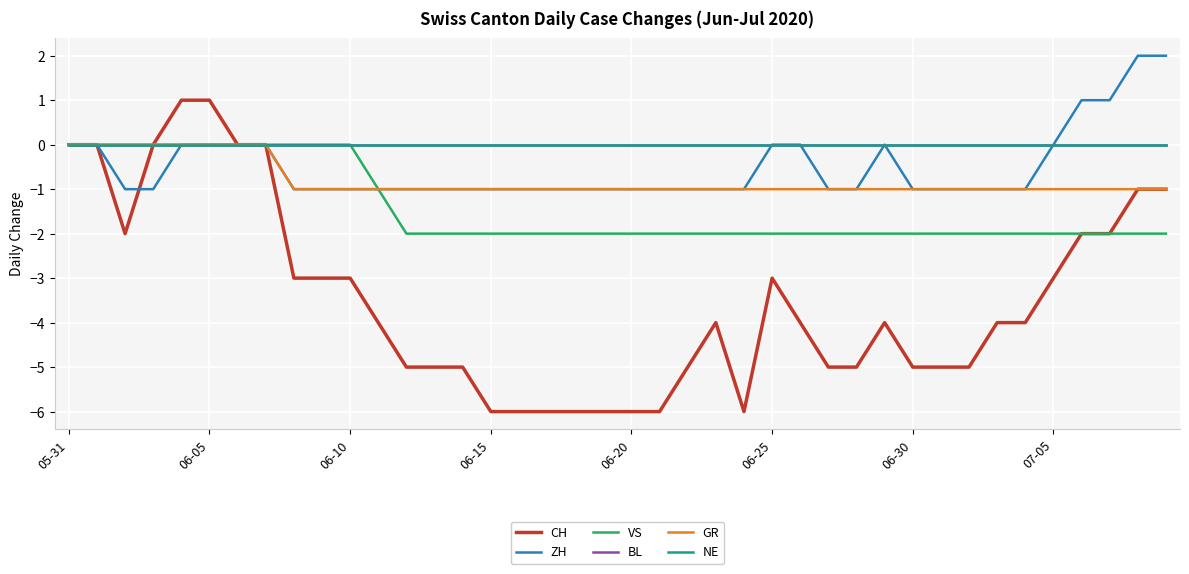

Does the chart have visible grid lines?

Yes